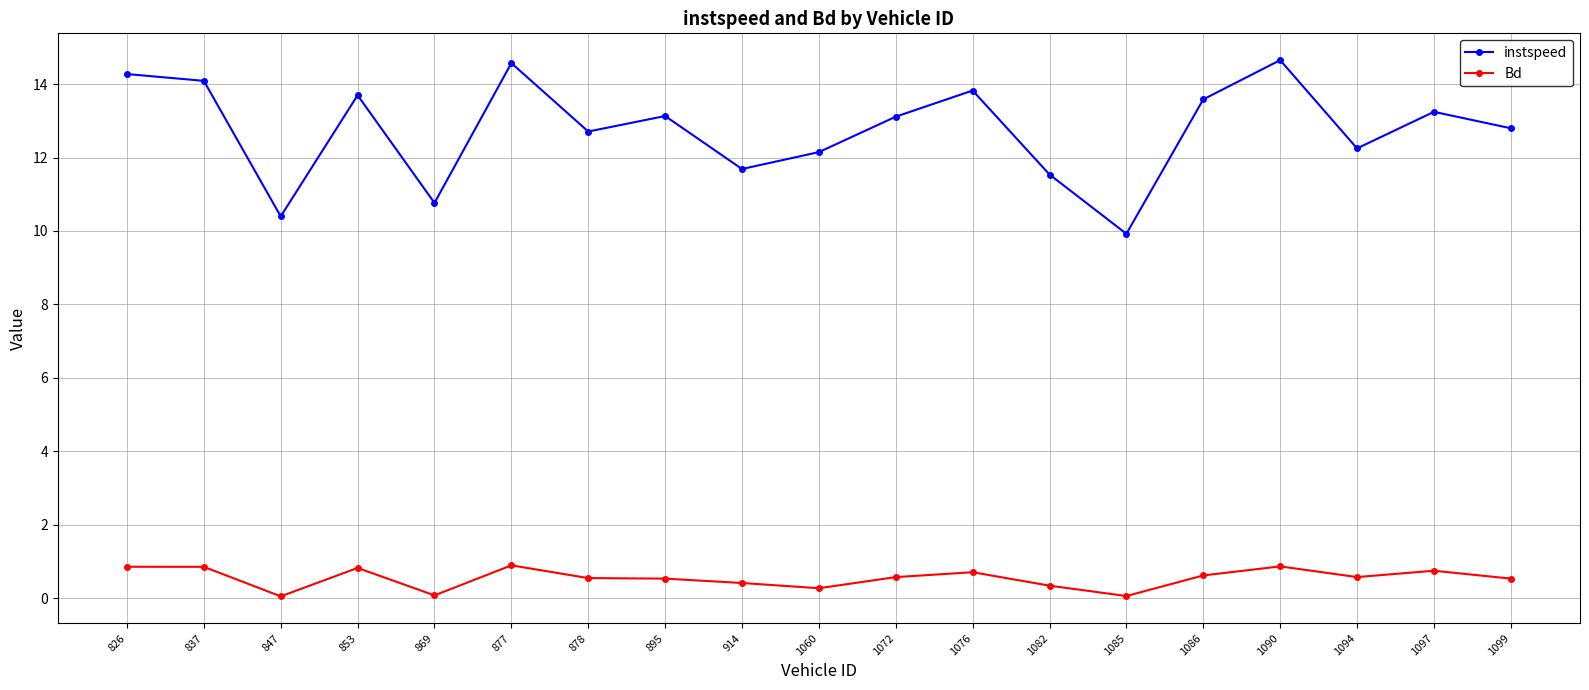

How many lines are shown in the chart?

2